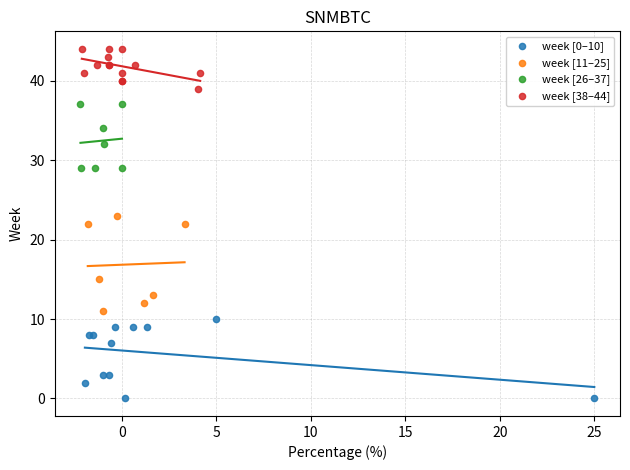

Which series has the largest Y range (max minus min)?

week [11–25]